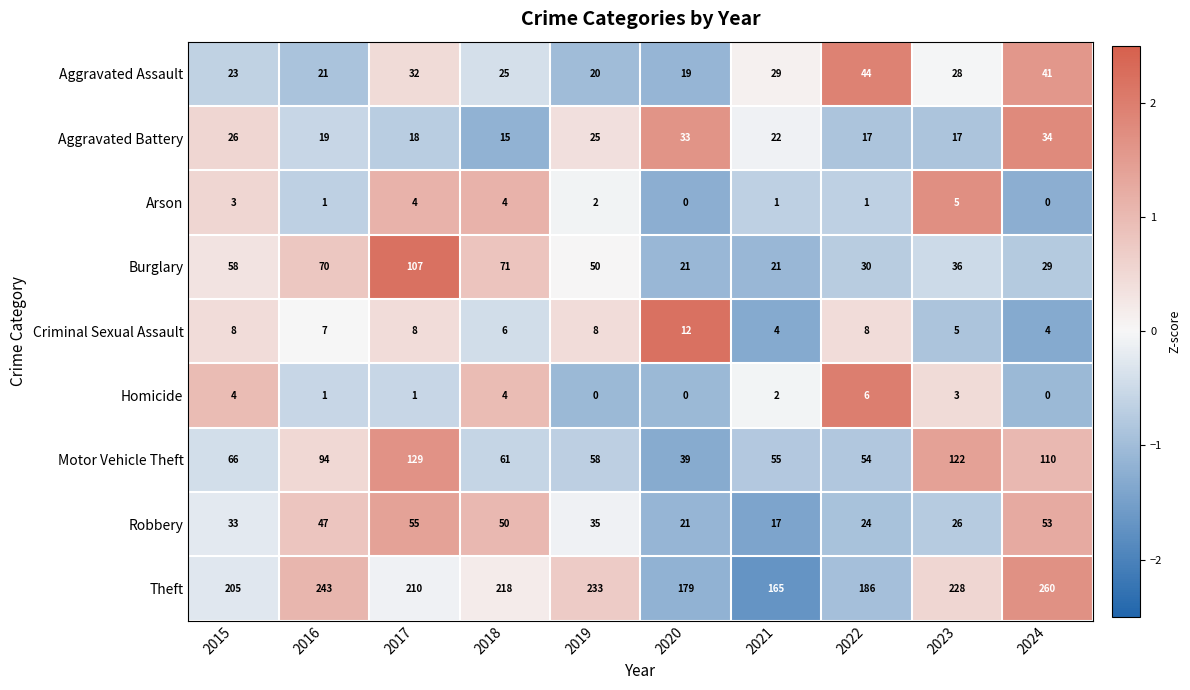

What is the maximum value shown in the chart?

260